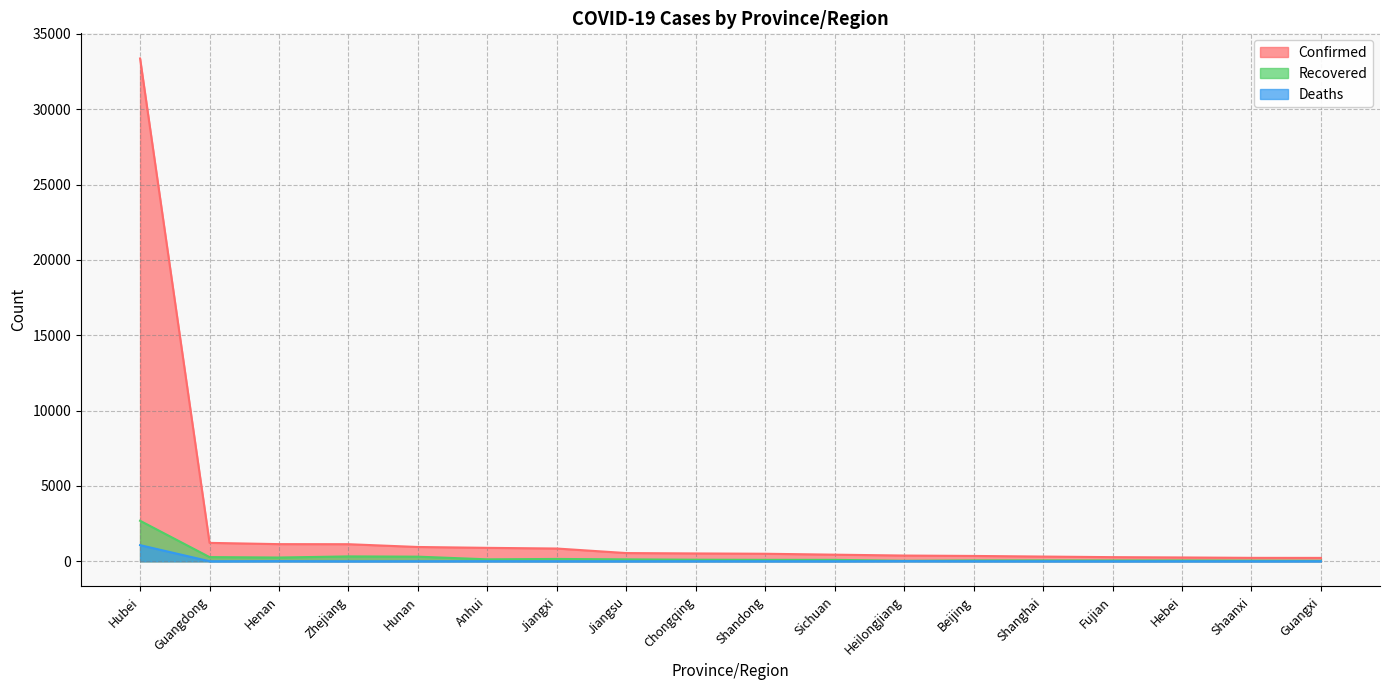

Read the Deaths value at Chongqing.

3